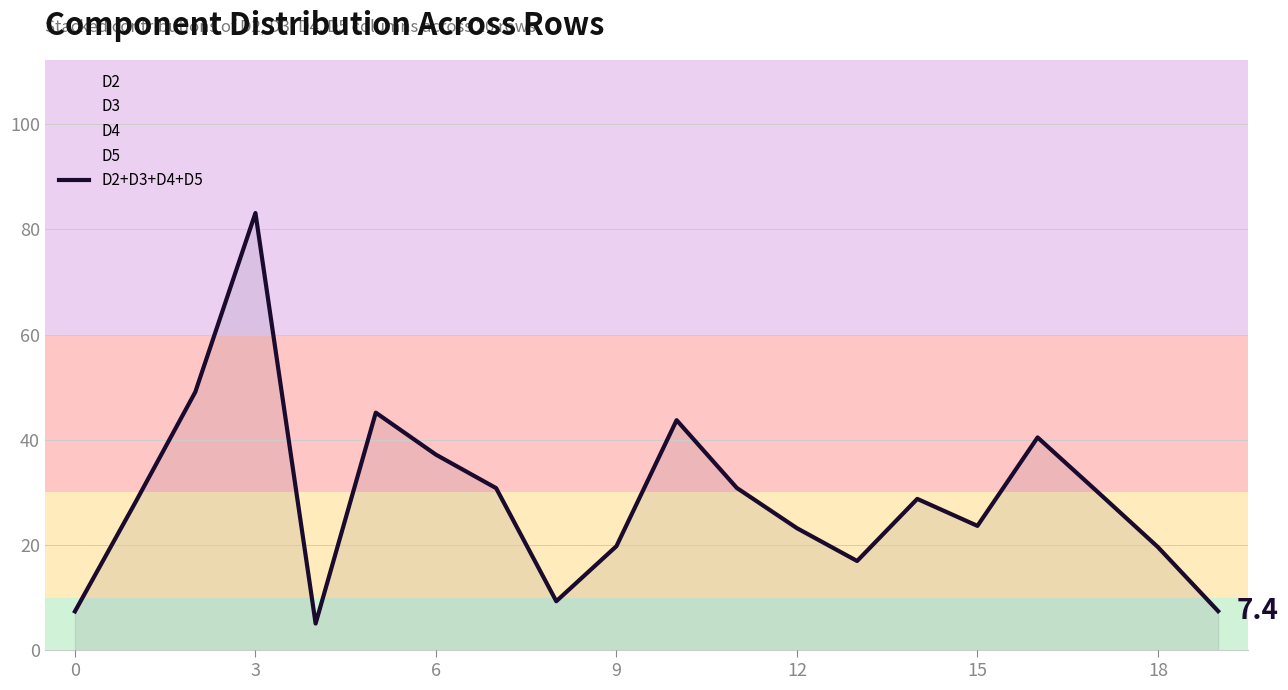

True or false: the data has more than 0 interior local peaks.

True